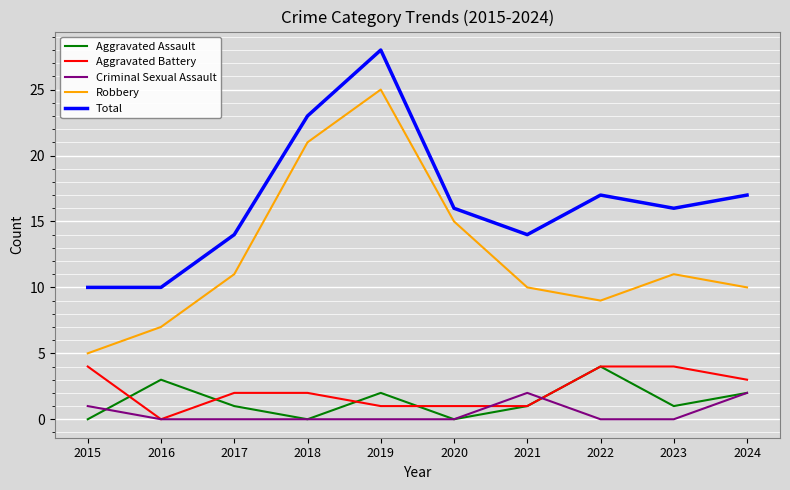

What is the spread (max minus min) of values at 2021?

13